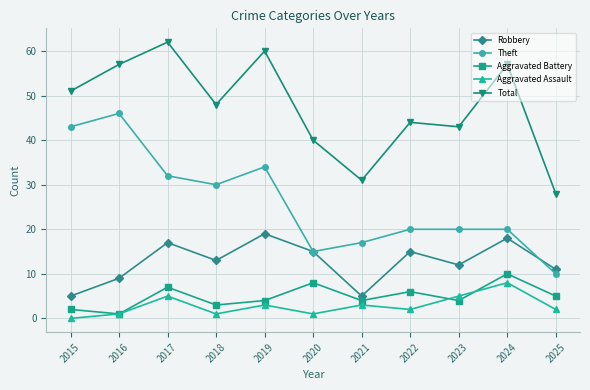

How many values in Aggravated Assault are above zero?

10